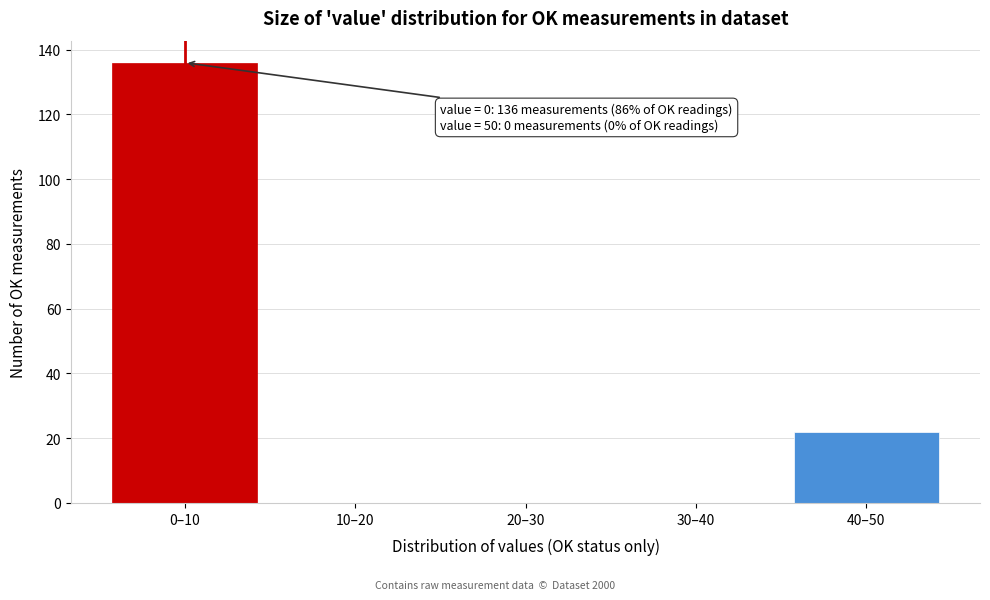

Reading left to right, what are all the values shown in this chart?

0–10=136	10–20=0	20–30=0	30–40=0	40–50=22